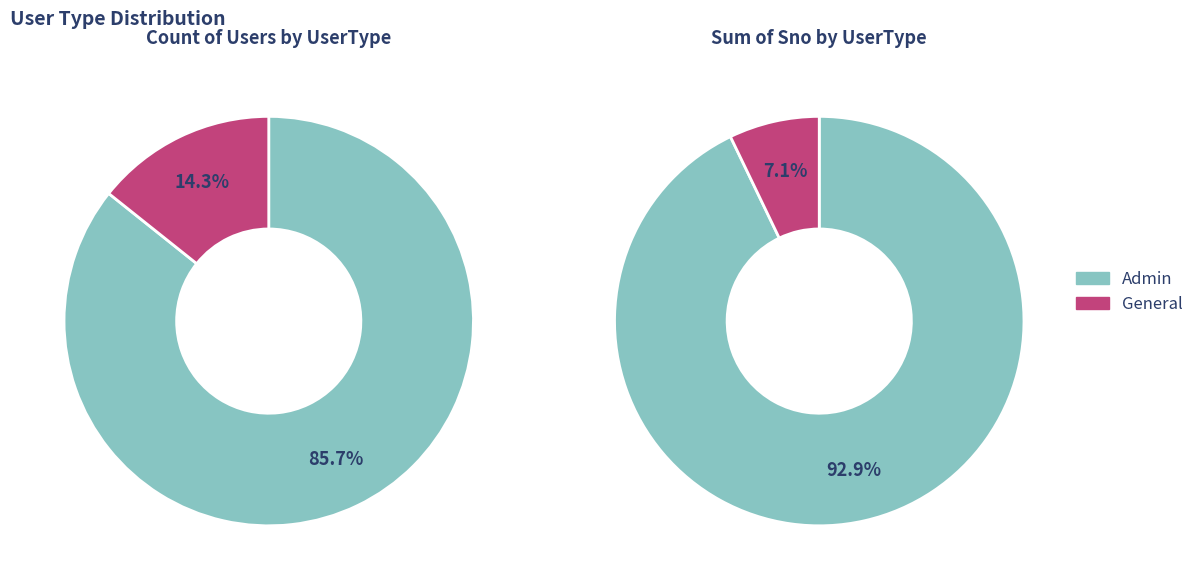

Which slice is the largest?

Admin